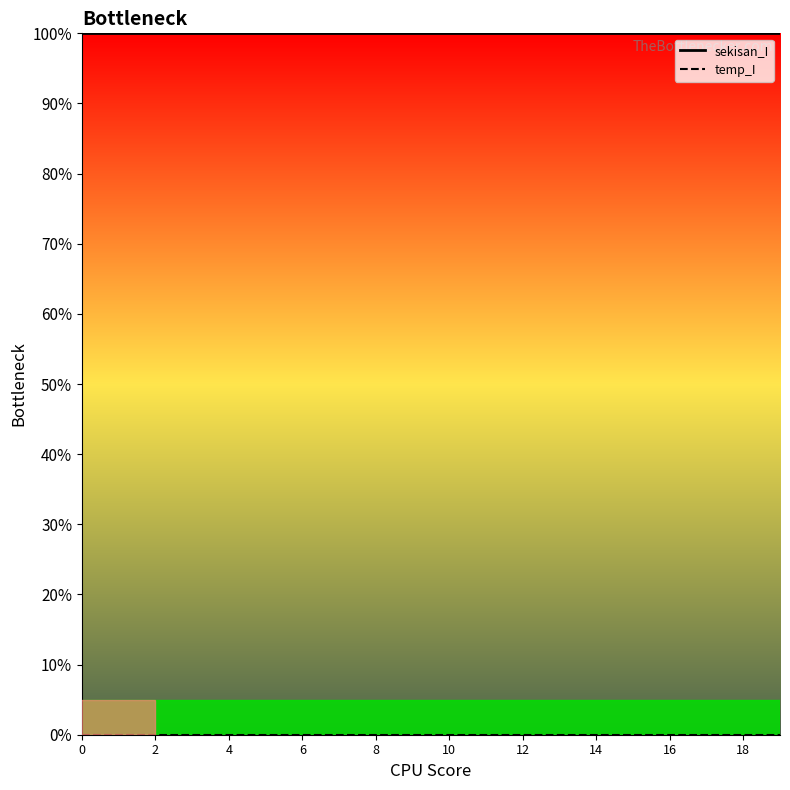

Which series has the largest range (max minus min)?

sekisan_I